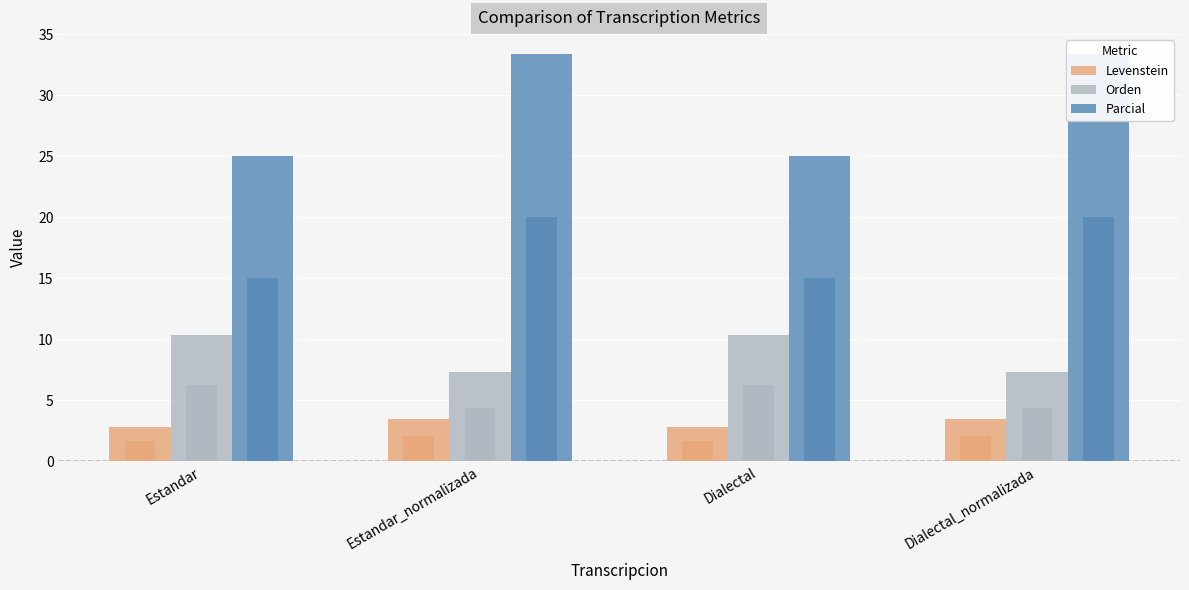

What is the difference between the second highest and minimum values in the Orden series?

3.1